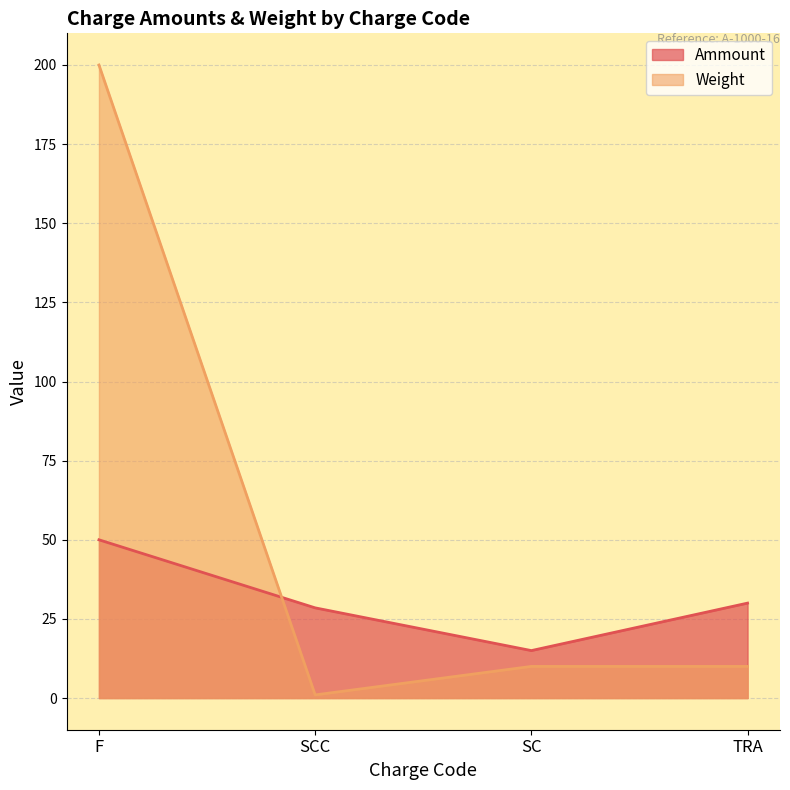

Is the value of Weight at F greater than the value of Ammount at TRA?

Yes